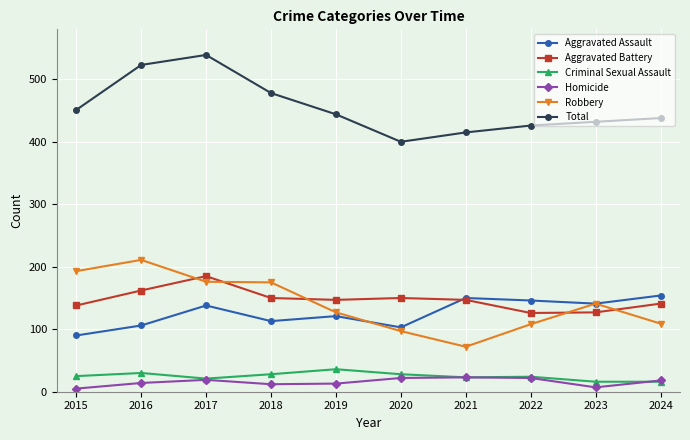

What is the value of the Total point at the 5th from the left?

444